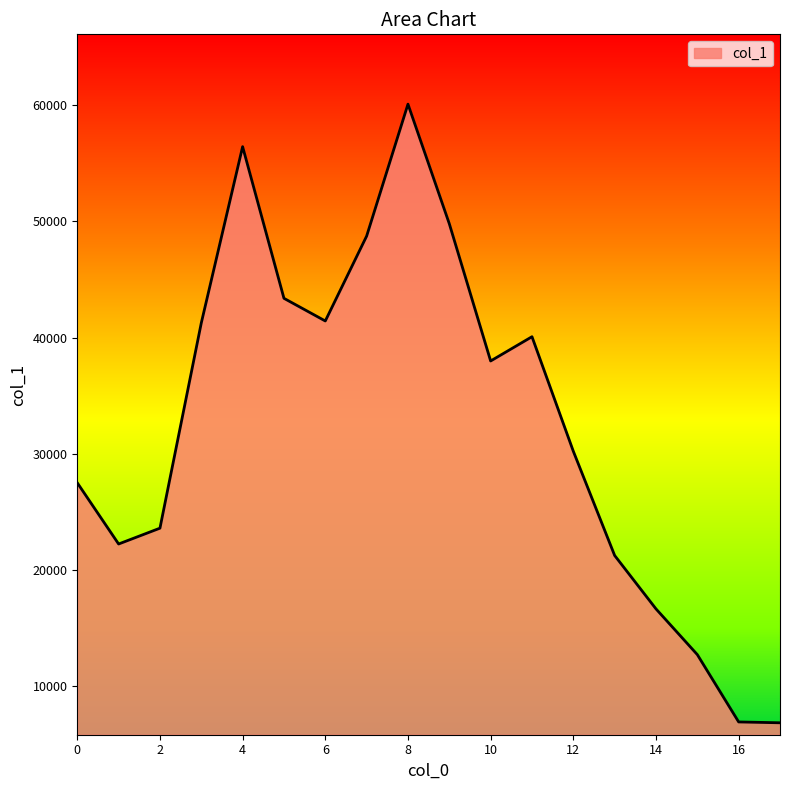

Does the chart display data point markers on the line(s)?

No